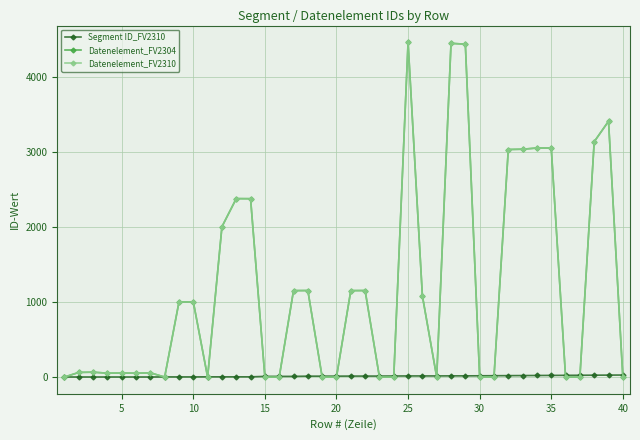

Is this an area chart (filled region under the line)?

No